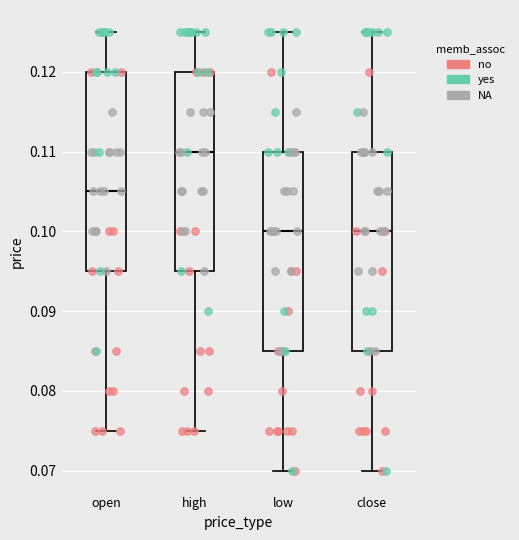

Reading left to right, read every box against the y-axis: the position of its median line, the range the box covers, and the ends of its whiskers. The values are not printed on the chart, so give them approximately, as read against the axis.

open: median 0.105, box 0.095 to 0.120, whiskers 0.075 to 0.125
high: median 0.110, box 0.095 to 0.120, whiskers 0.075 to 0.125
low: median 0.100, box 0.085 to 0.110, whiskers 0.070 to 0.125
close: median 0.100, box 0.085 to 0.110, whiskers 0.070 to 0.125